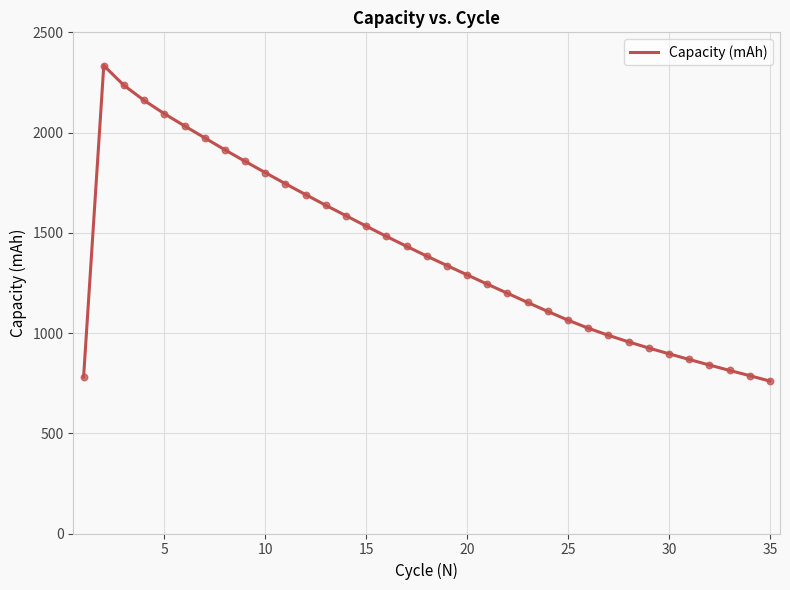

What is the greatest value displayed?

2334.1